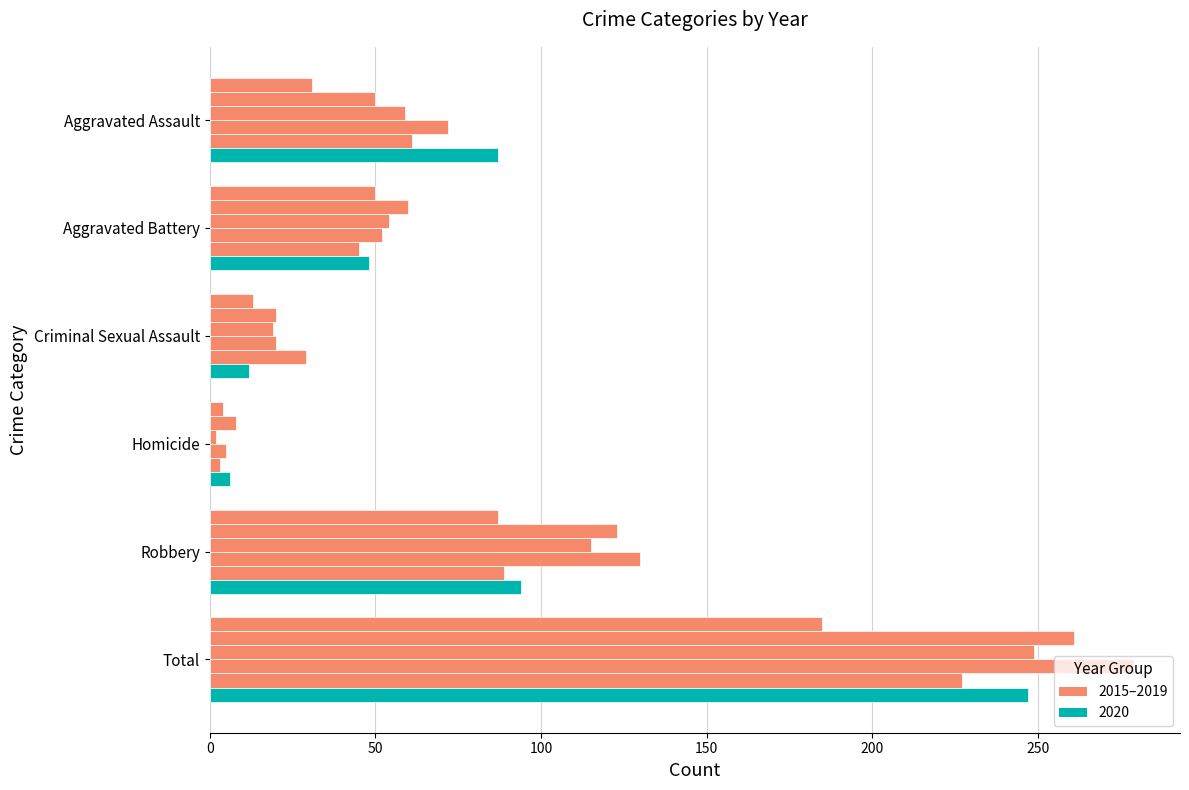

What position from the right is Aggravated Battery?

5